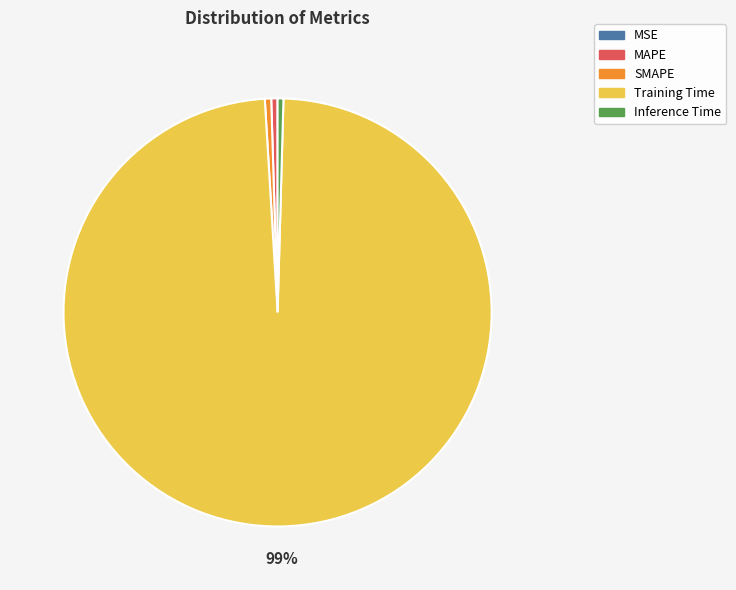

Which has a higher value, Training Time or MAPE?

Training Time